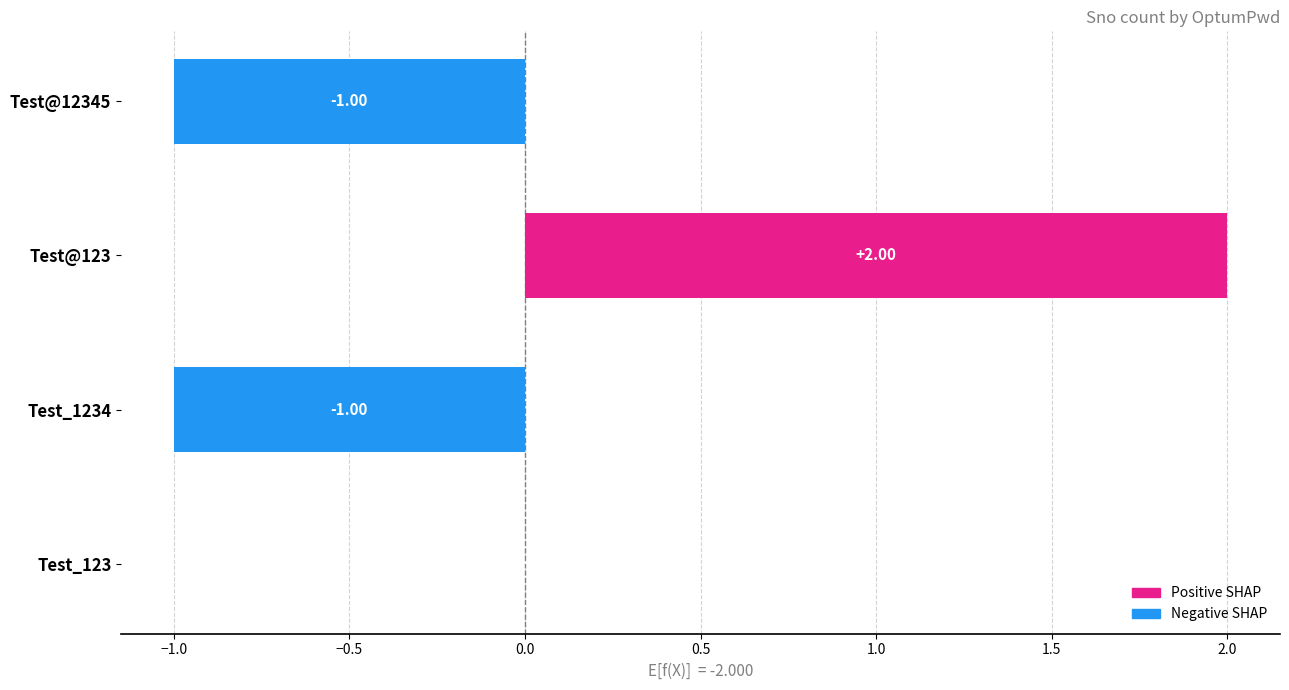

Are the bars horizontal?

Yes